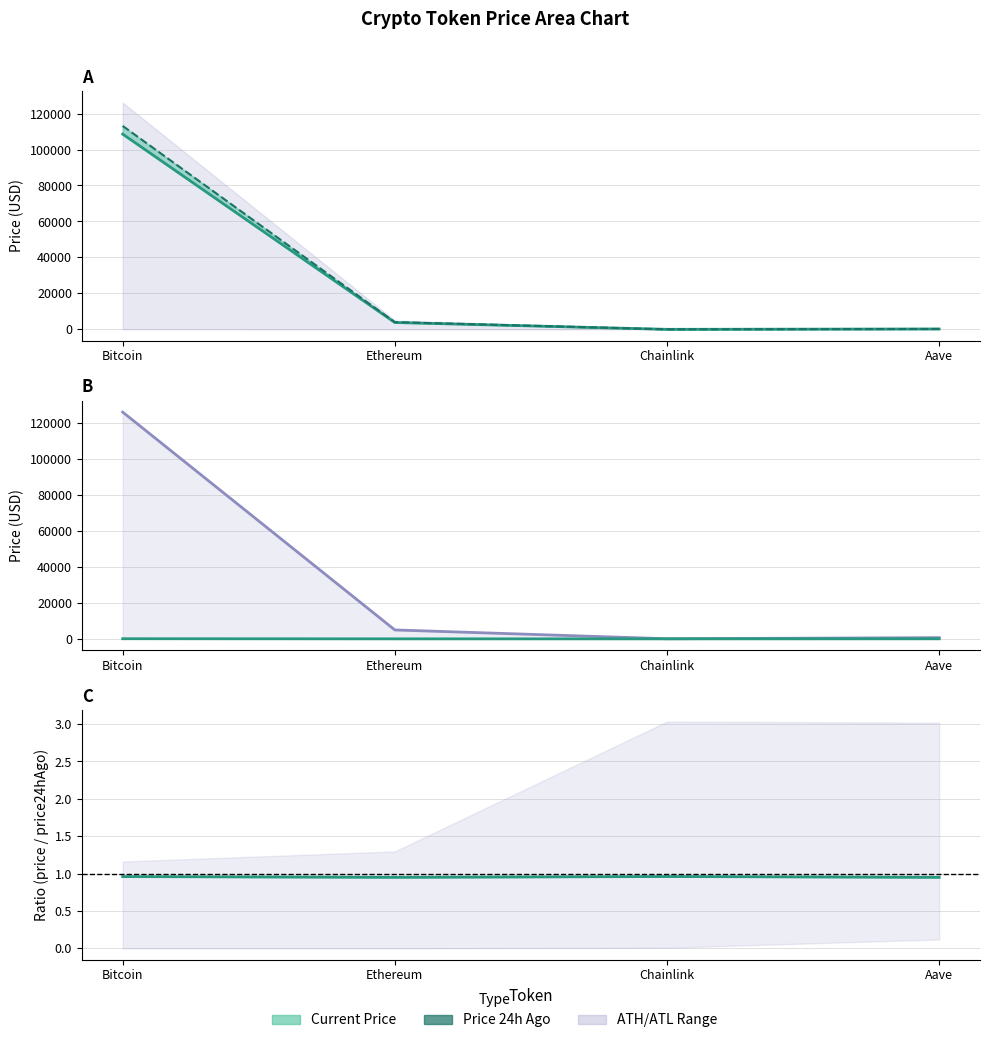

True or false: allTimeLow has a value of 0.4 at Ethereum.

True